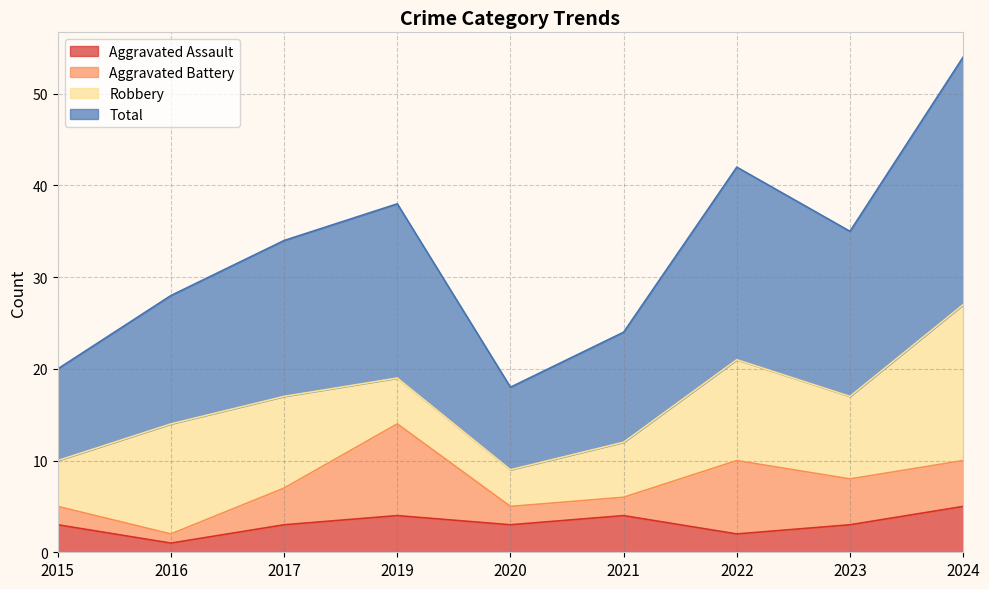

Read the Aggravated Assault value at 2016.

1